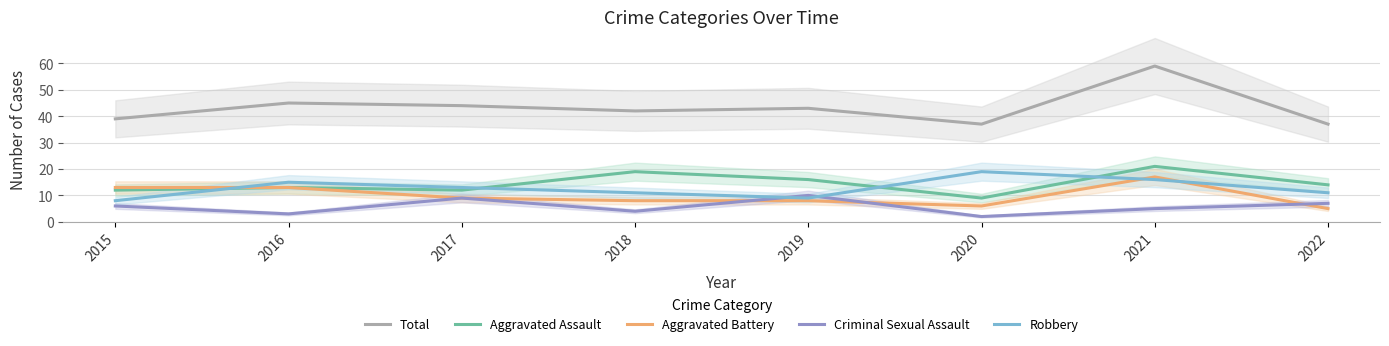

True or false: Total and Aggravated Battery intersect in this chart.

False